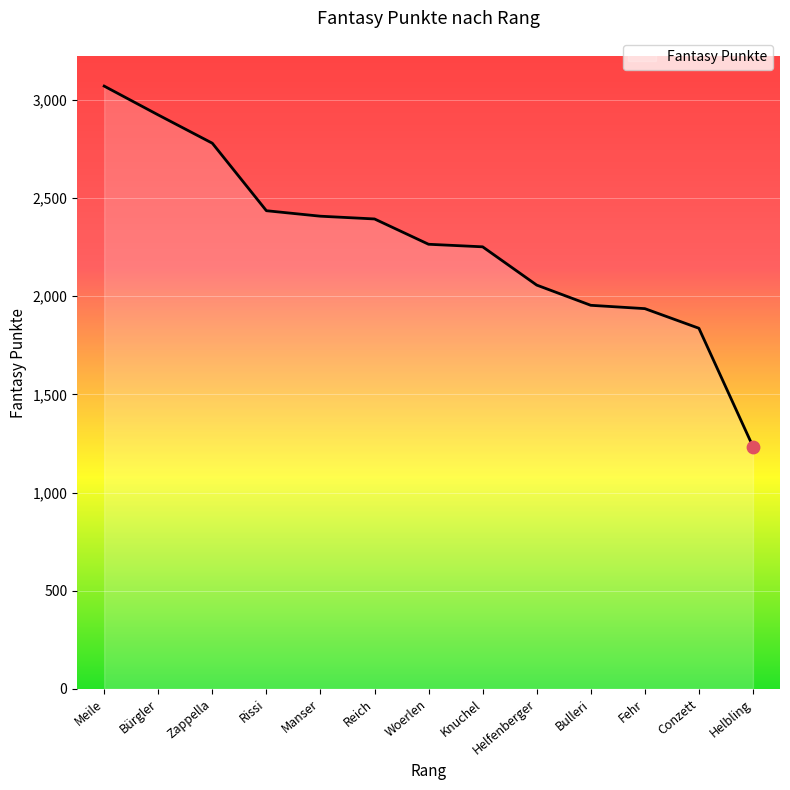

What is the change in value from Manser to Knuchel?

-156